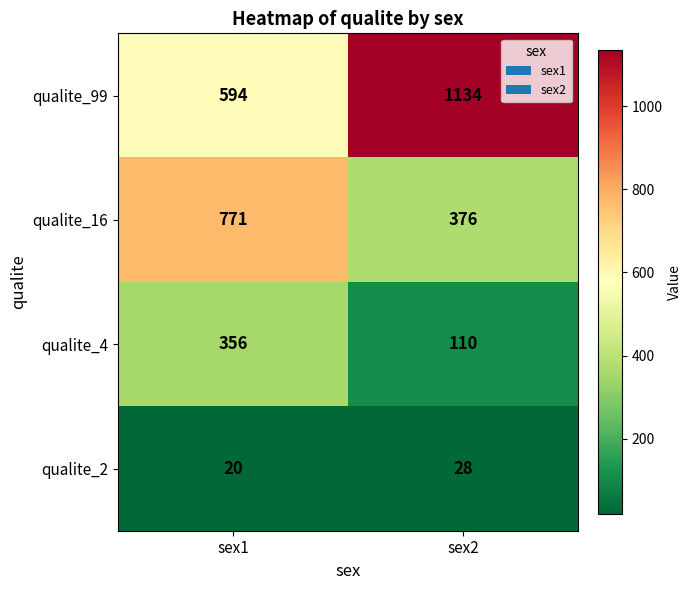

Which series has the widest spread of values?

qualite_99